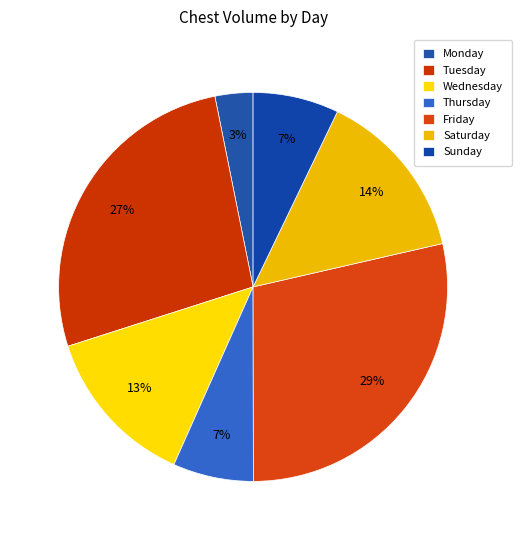

Does Tuesday account for over 50% of the chart?

No